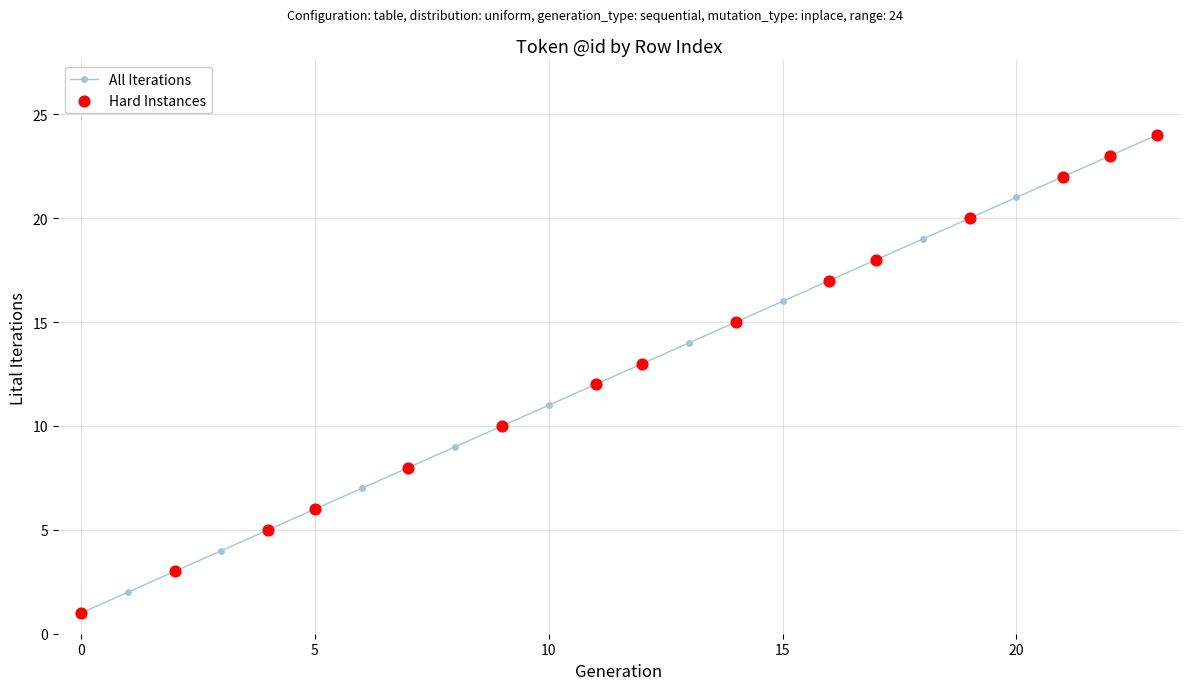

What is the greatest value displayed?

24